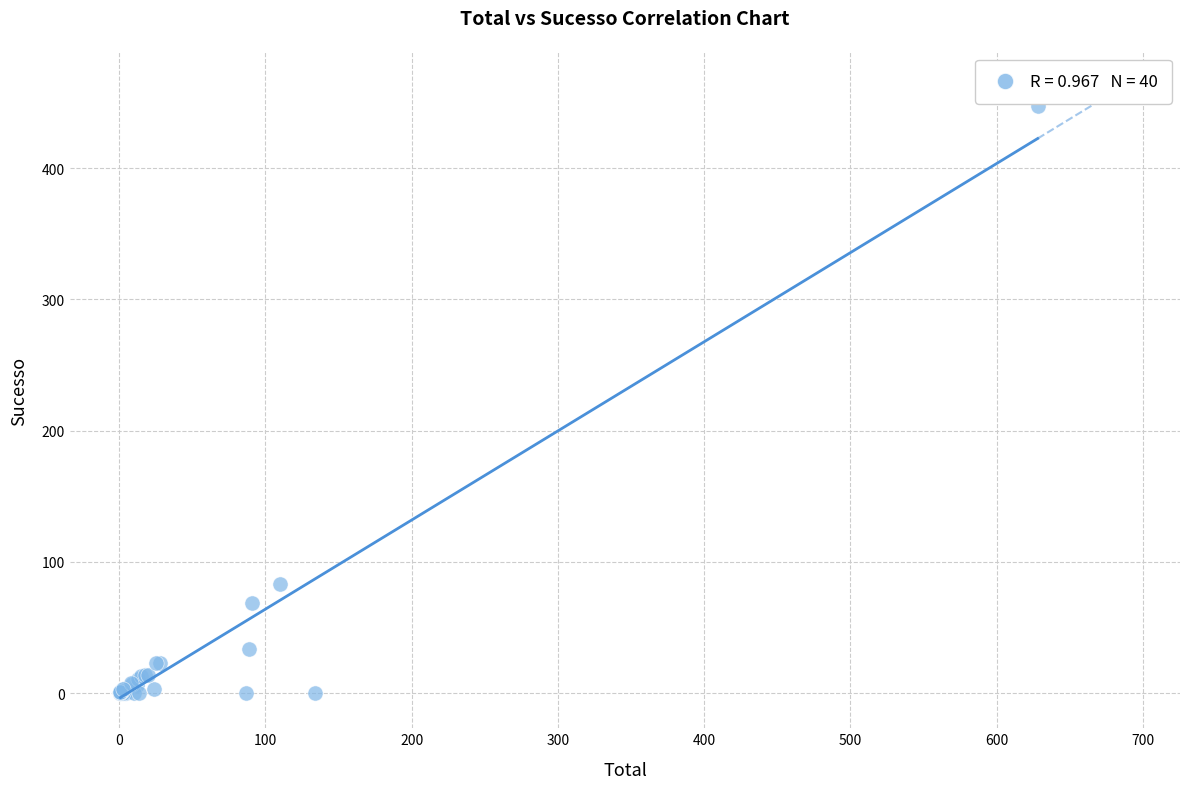

What Y value in the scatter plot is closest to 223?

83